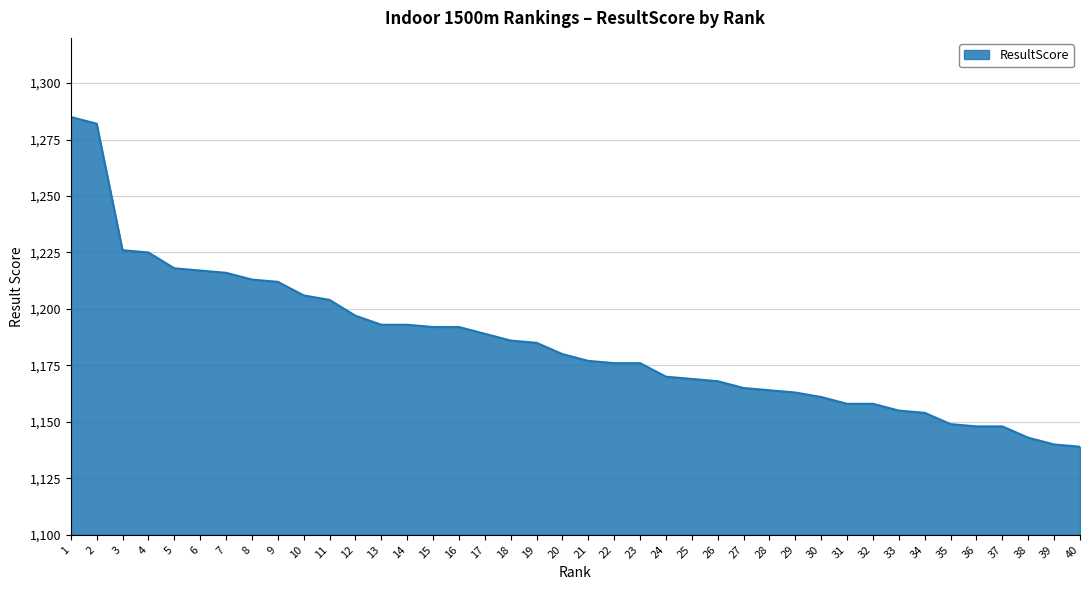

What is the maximum value shown in the chart?

1285